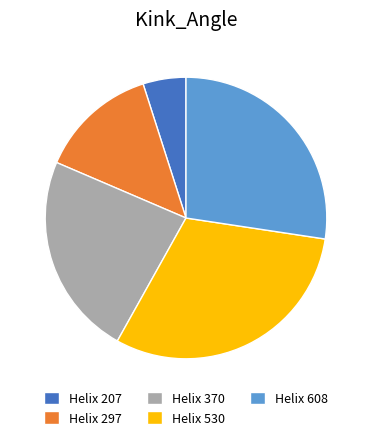

Rank the categories by value from highest to lowest.

Helix 530, Helix 608, Helix 370, Helix 297, Helix 207